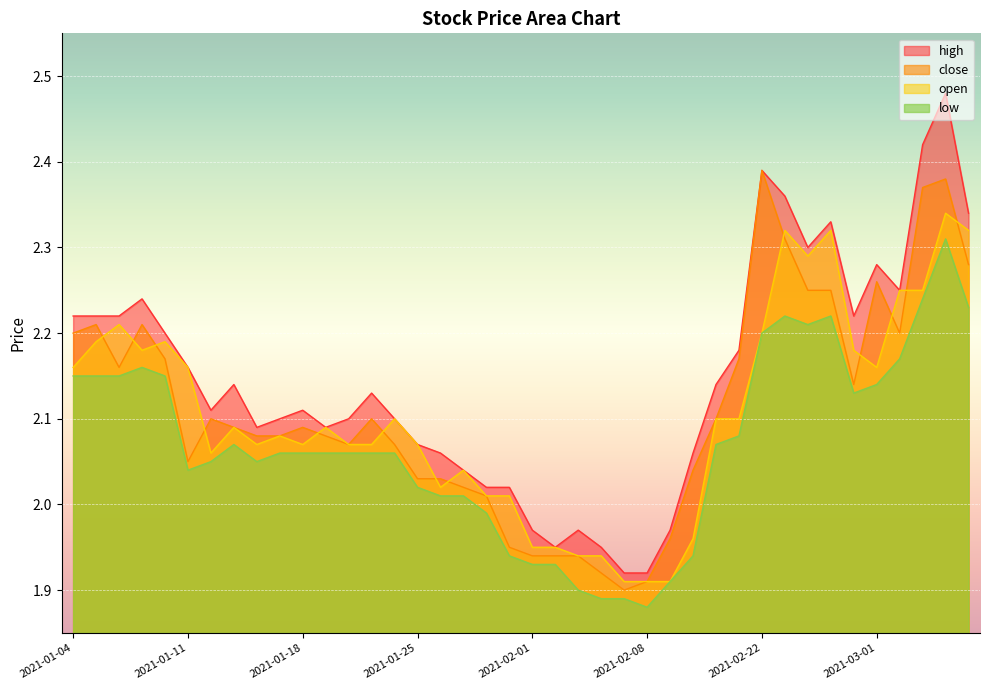

True or false: high has a value of 2.4 at 2021-02-23.

True